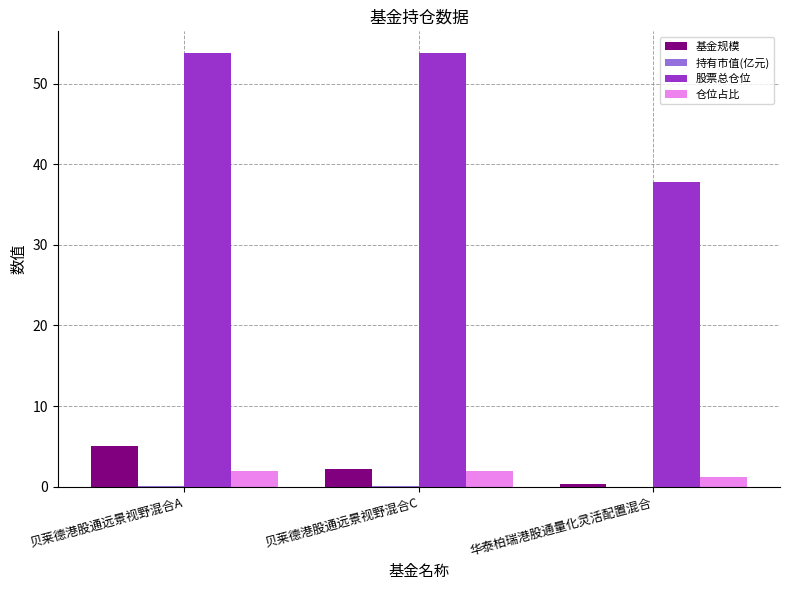

Which series has the largest total across all categories?

股票总仓位